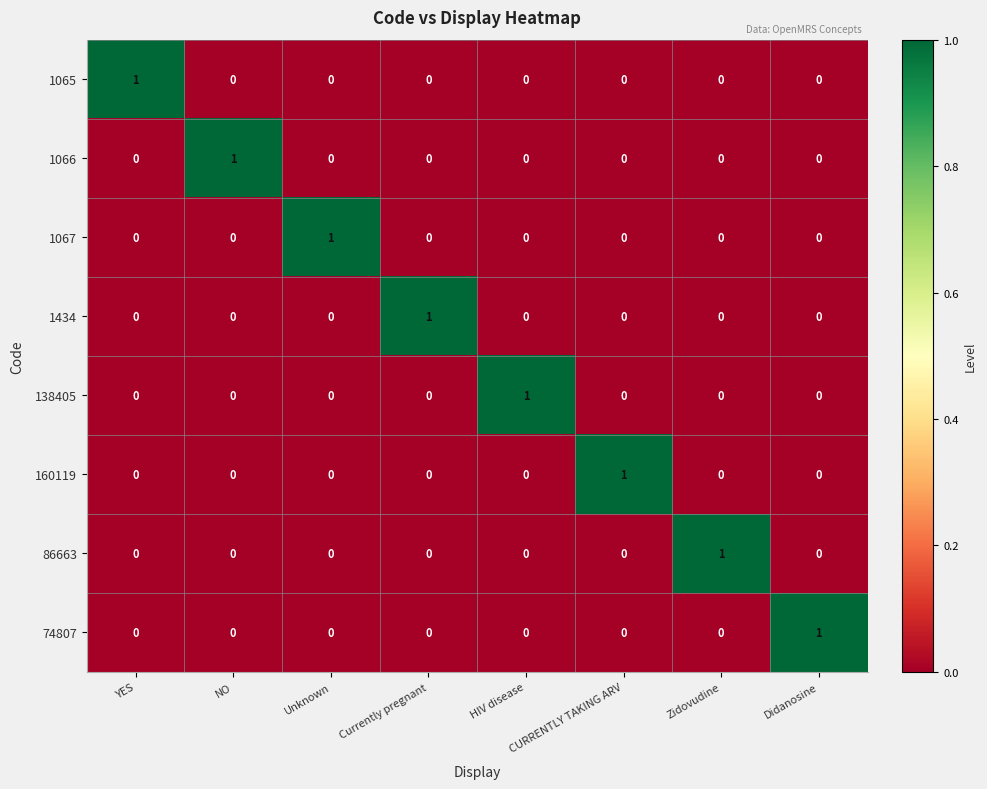

At how many categories does at least one series exceed 0?

8